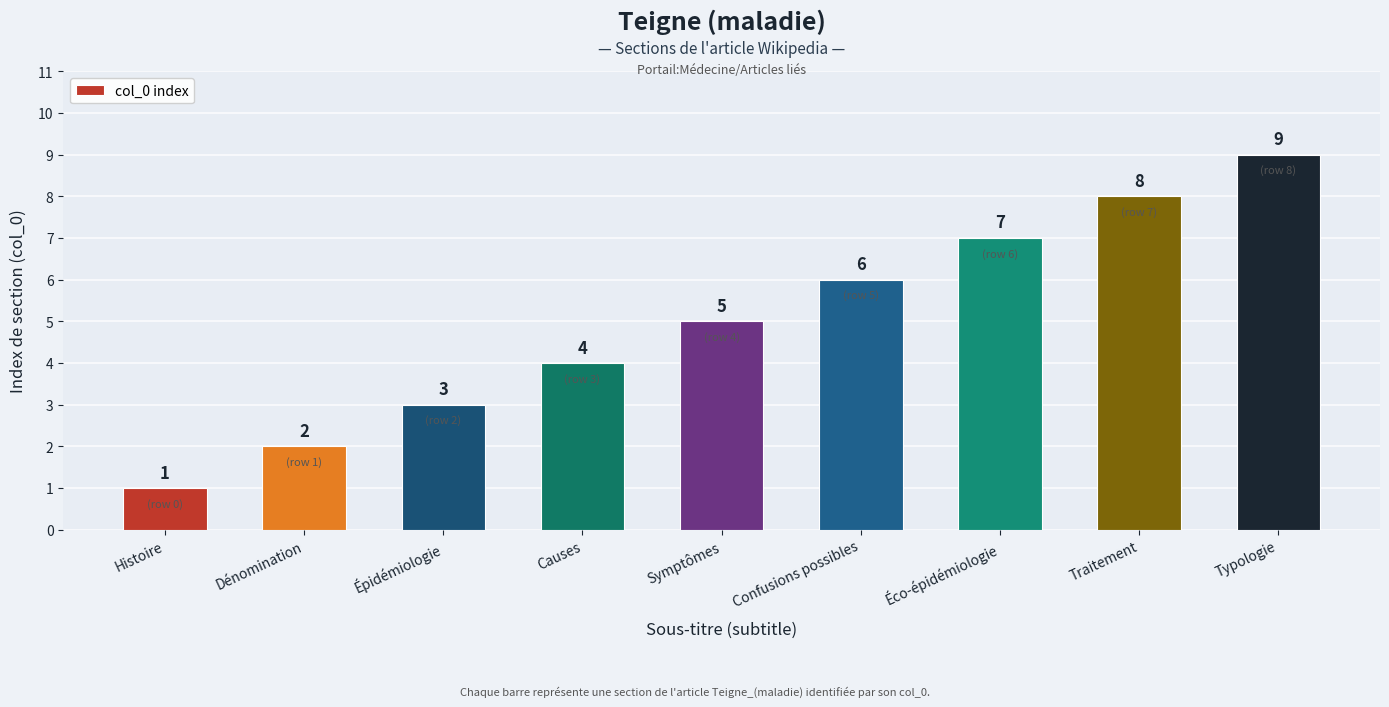

True or false: the data shows 2 at Histoire.

False